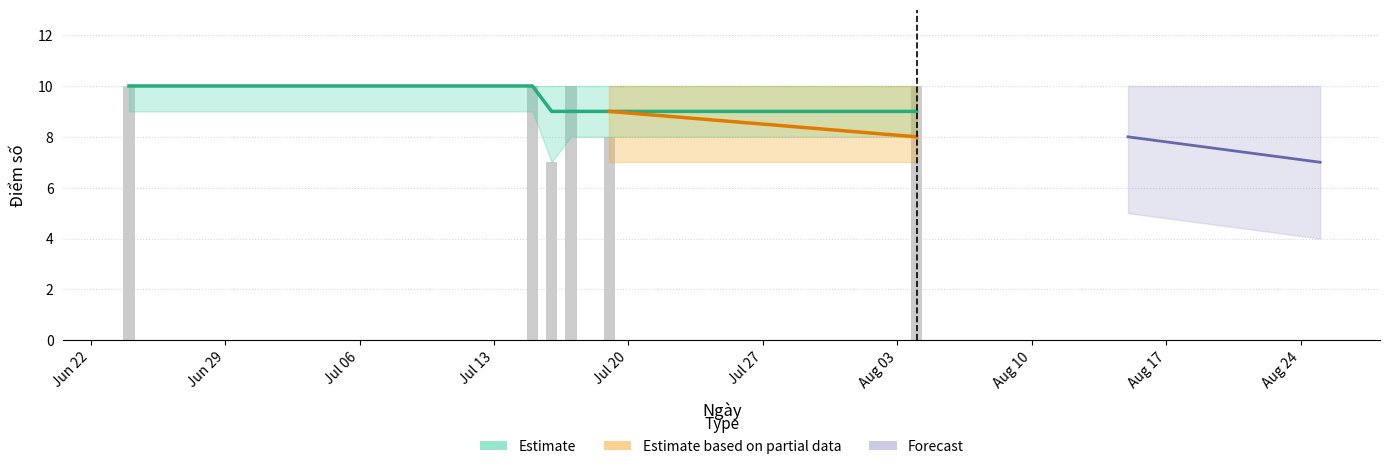

At which category does the chart reach its peak across all series?

2023-06-24